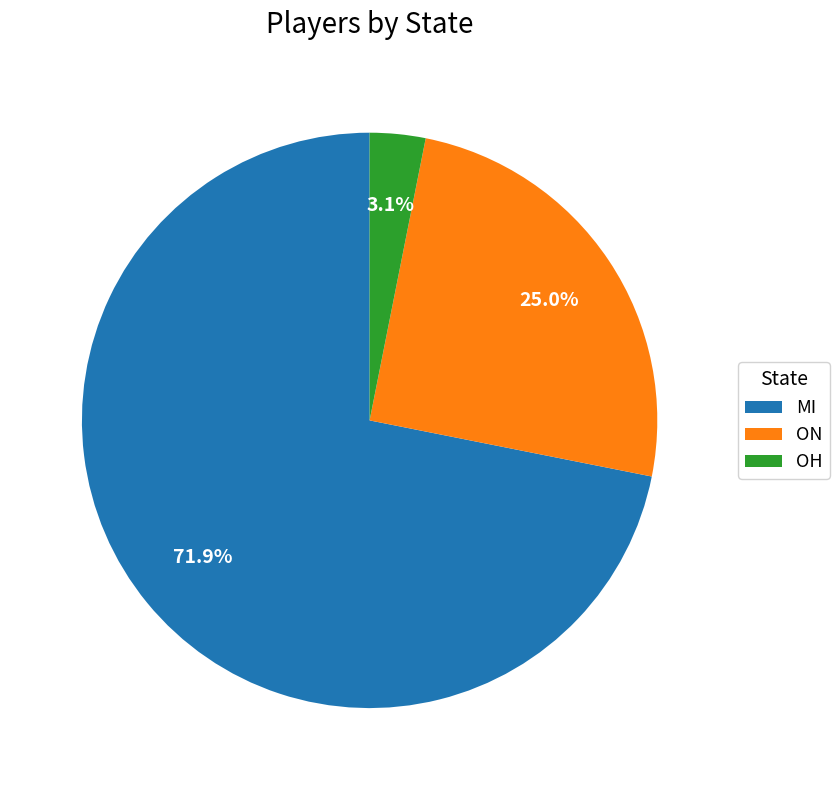

What portion of the pie excludes MI?

28.1%